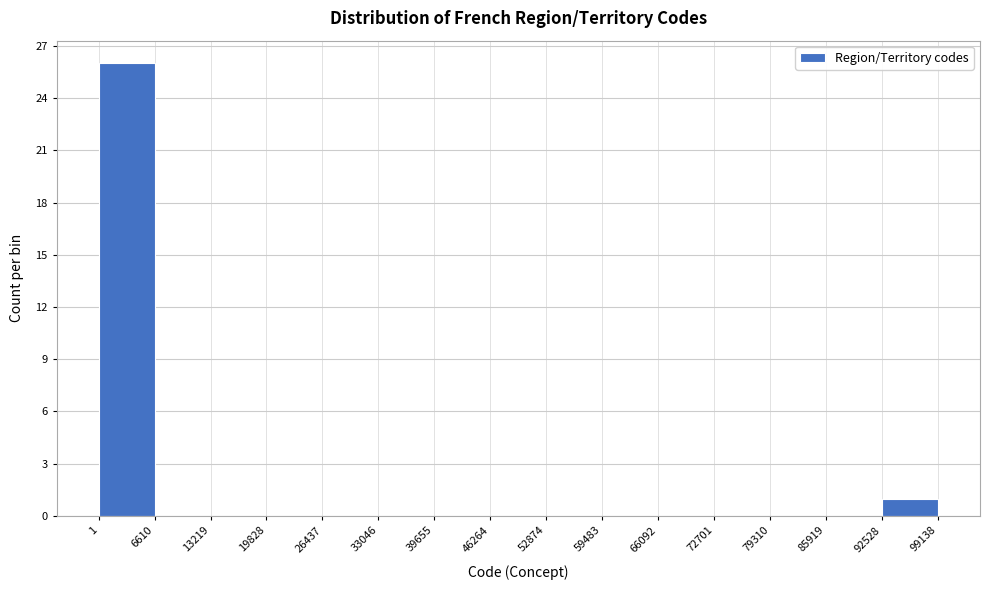

Reading left to right, list every bar in this chart as the range it spans on the x-axis followed by its height. The values are not printed on the chart, so give them approximately, as read against the axis.

1 to 6610: 26
6610 to 13219: 0
13219 to 19828: 0
19828 to 26437: 0
26437 to 33046: 0
33046 to 39655: 0
39655 to 46264: 0
46264 to 52874: 0
52874 to 59483: 0
59483 to 66092: 0
66092 to 72701: 0
72701 to 79310: 0
79310 to 85919: 0
85919 to 92528: 0
92528 to 99138: 1